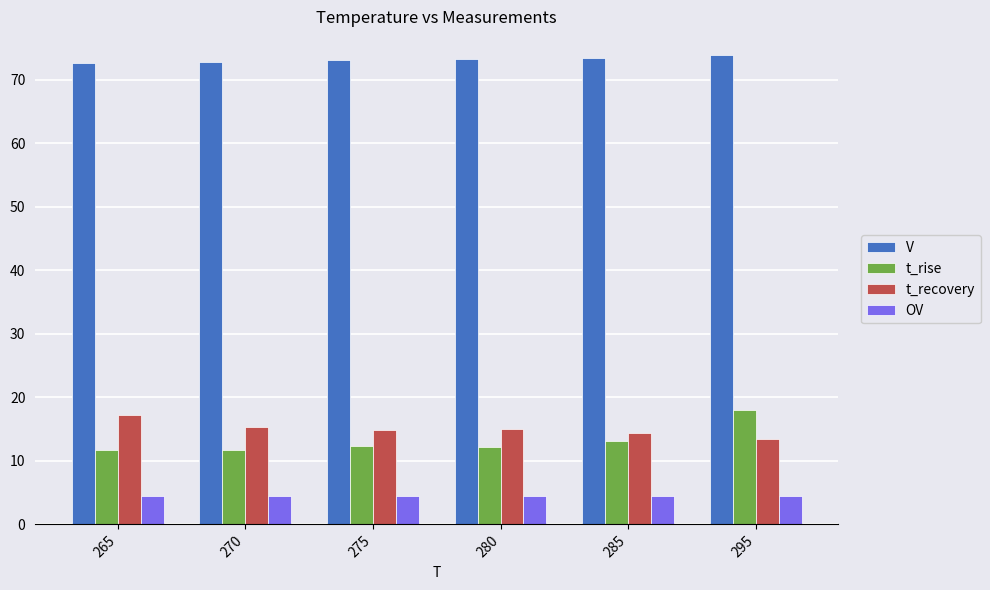

What is the greatest value displayed?

73.9